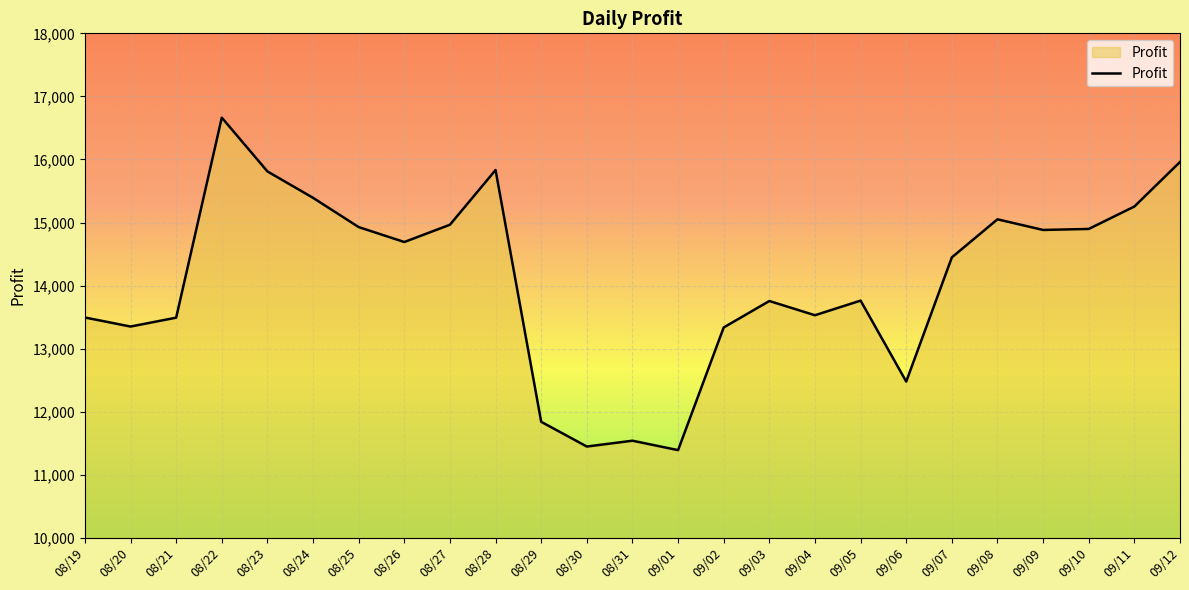

What is the change in value from 08/26 to 09/06?

-2212.9